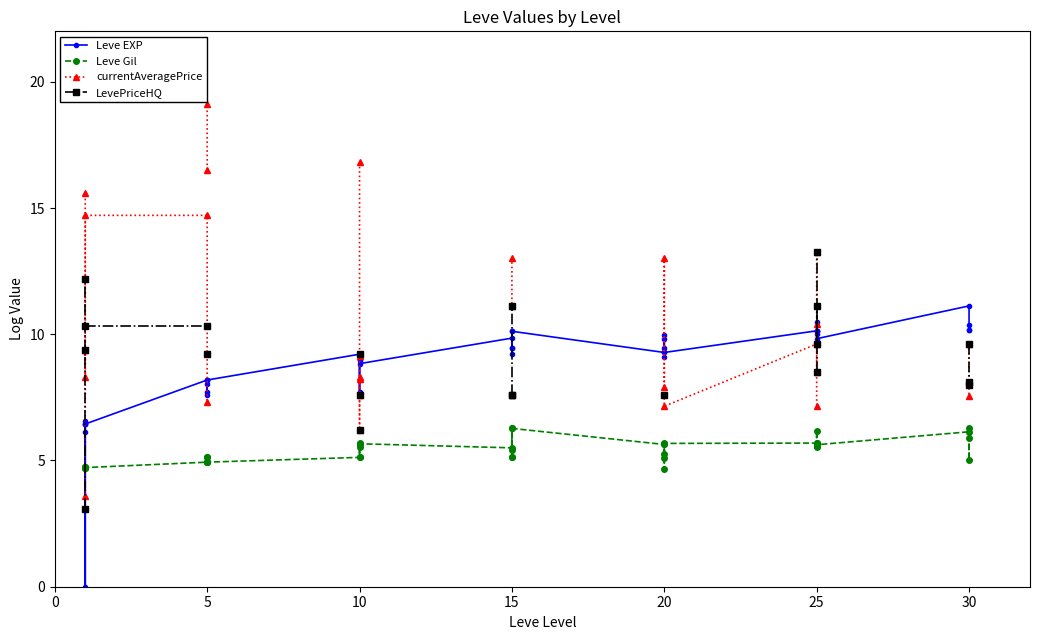

Rank the series by their maximum value, from highest to lowest.

currentAveragePrice, LevePriceHQ, Leve EXP, Leve Gil